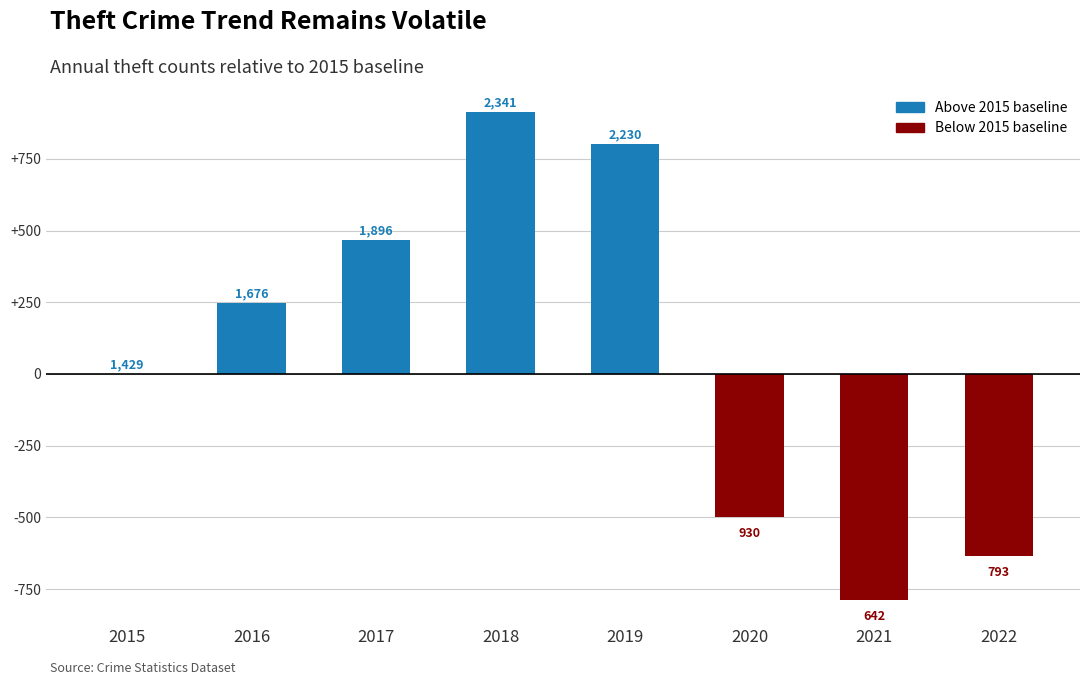

Are the bars horizontal?

No